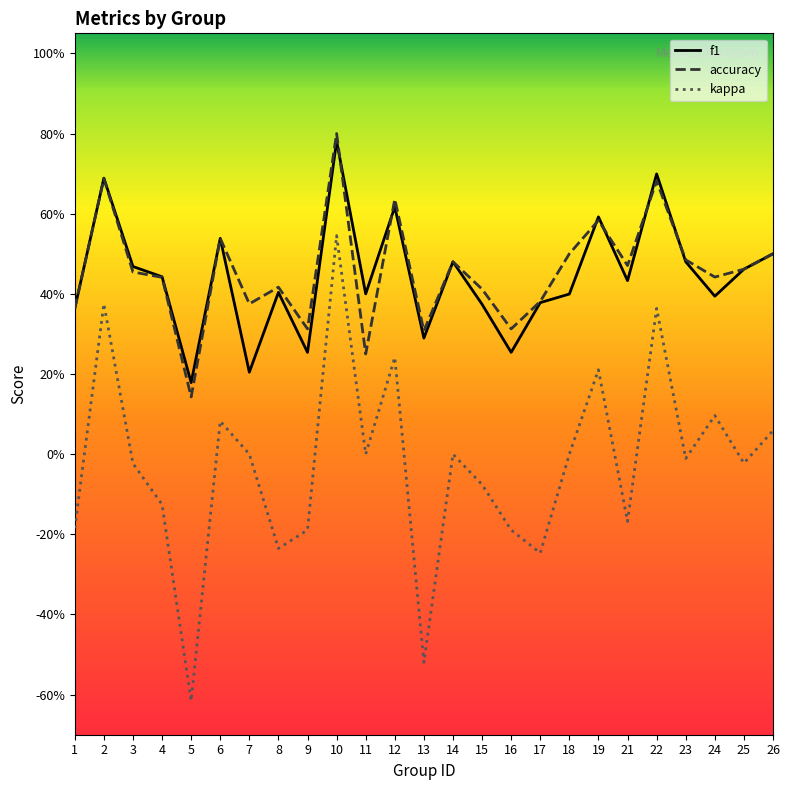

Count the accuracy values in the range 0 to 1.

25